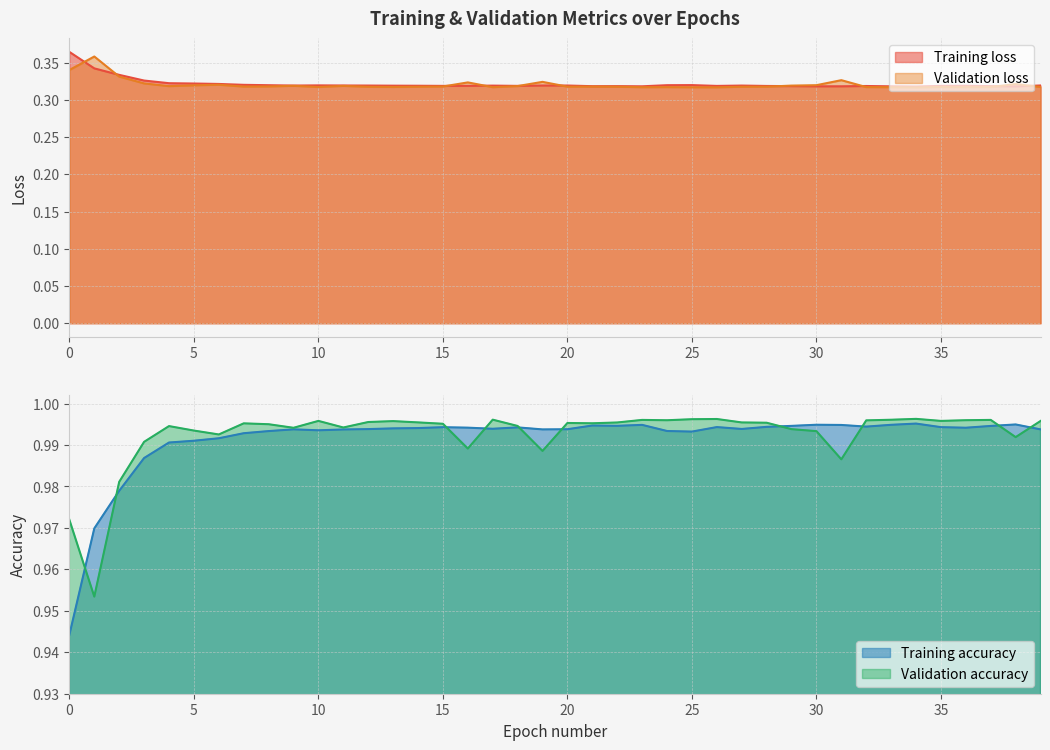

The Validation accuracy series shows 1.0 at 36. True or false?

True